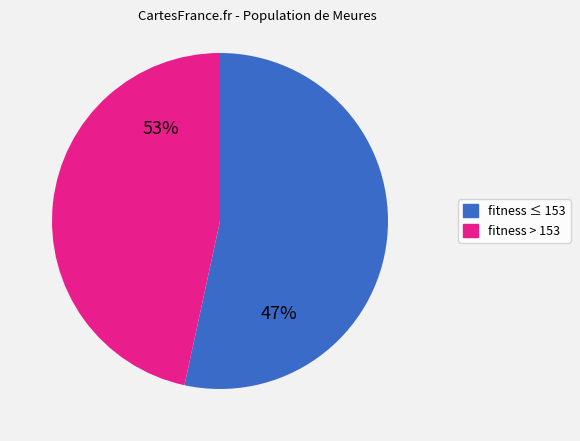

True or false: 155 accounts for 1% of the total.

False